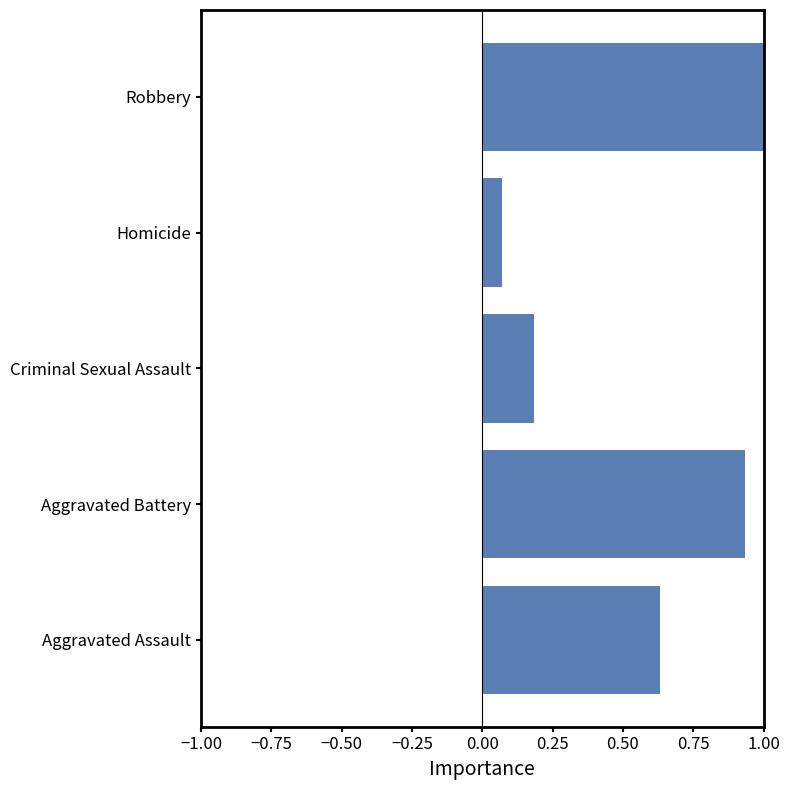

Rank the categories by value from highest to lowest.

Robbery, Aggravated Battery, Aggravated Assault, Criminal Sexual Assault, Homicide